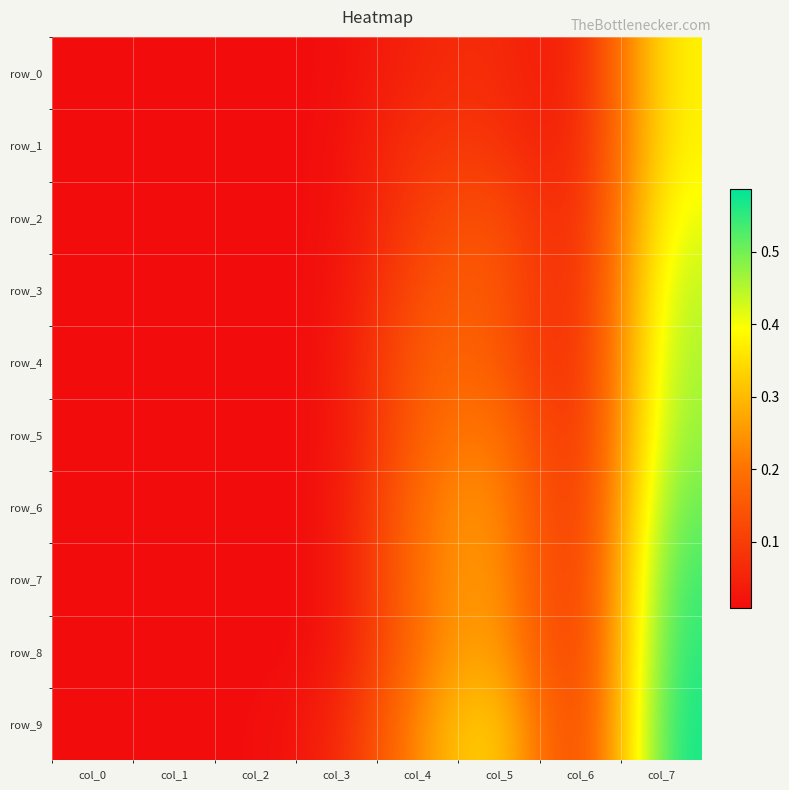

True or false: row_6 has a value of 0.0 at col_1.

False